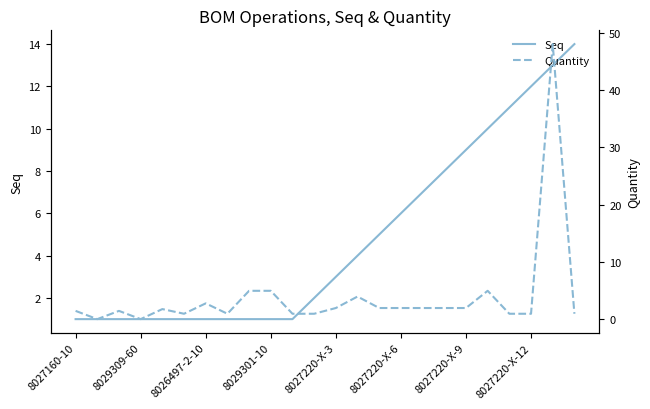

What is the maximum value for Seq?

14